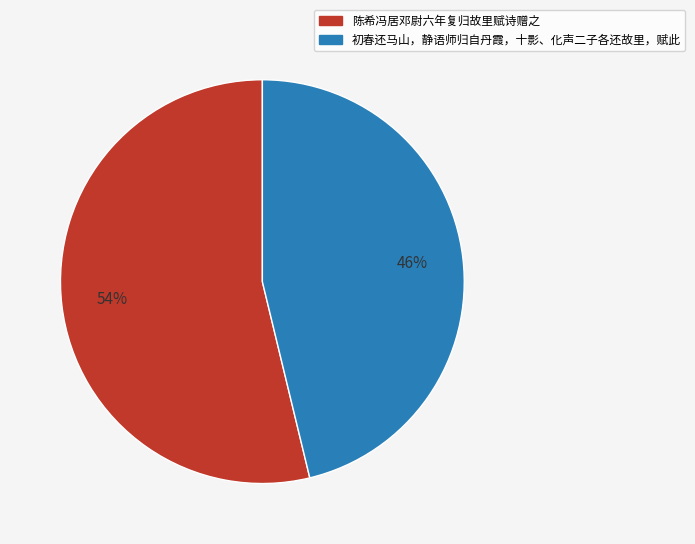

Which category has the smallest portion of the pie?

初春还马山，静语师归自丹霞，十影、化声二子各还故里，赋此